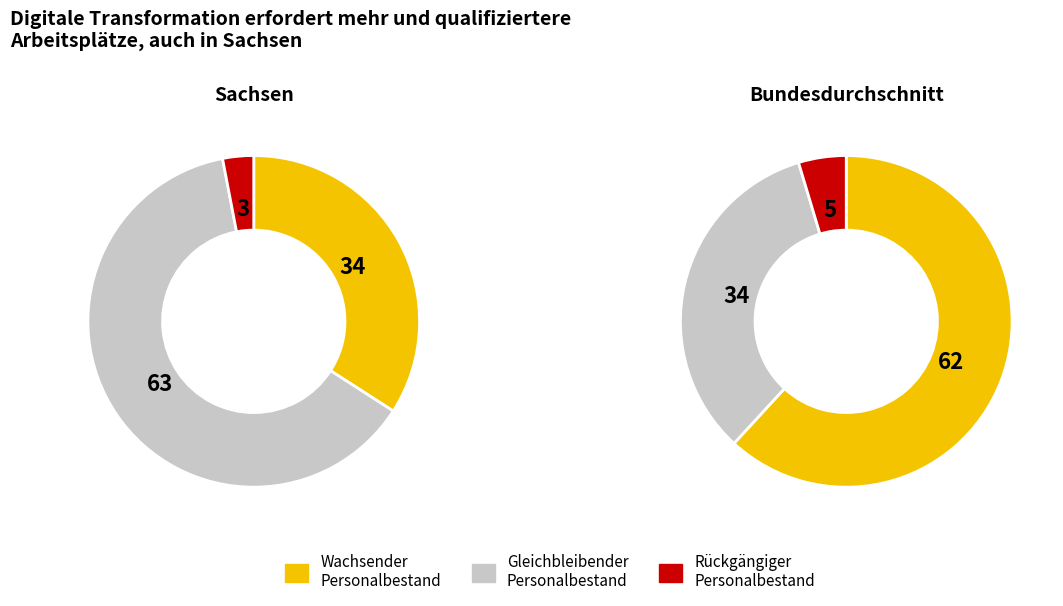

True or false: 8 accounts for 1% of the total.

False